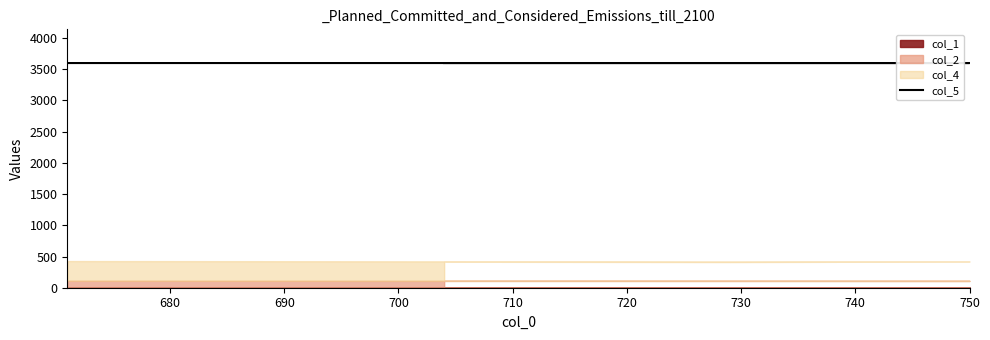

What is the greatest value displayed?

3600.0